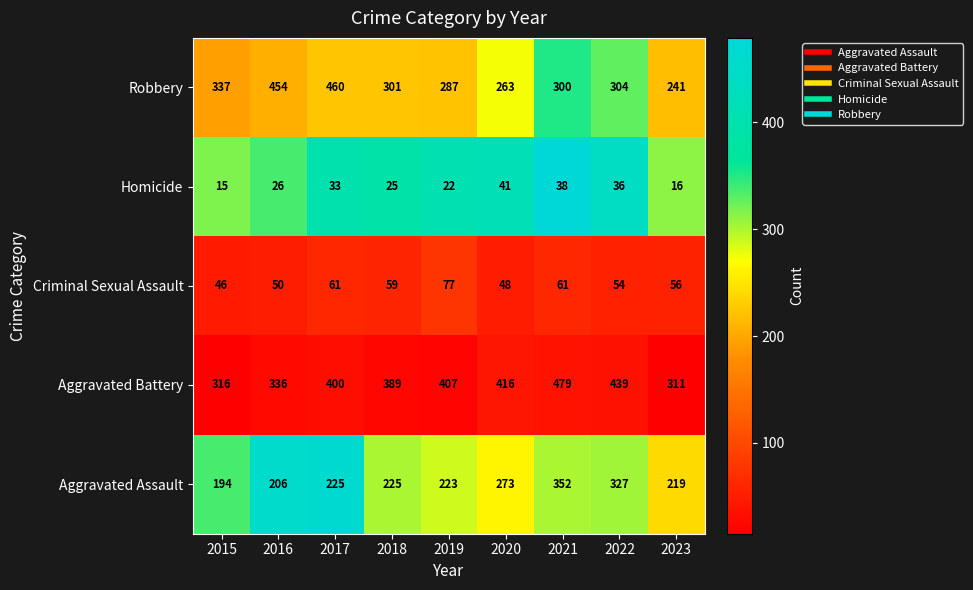

Read the Criminal Sexual Assault value at 2019.

77